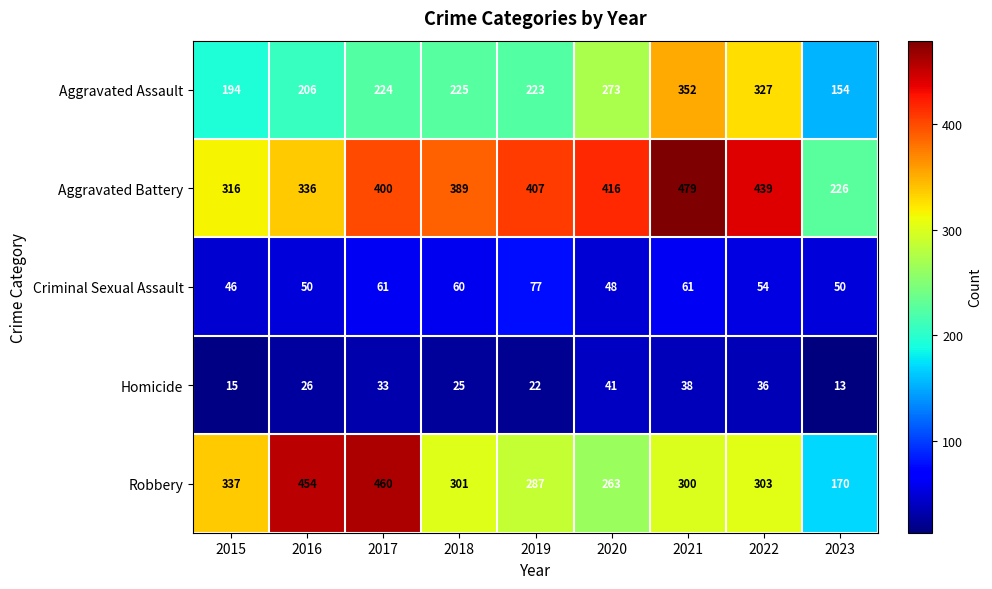

At which label is Aggravated Assault closest to 253?

2020